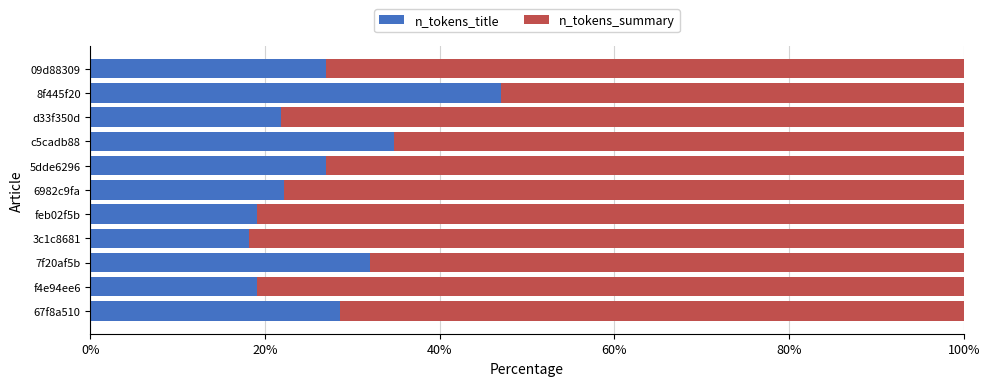

How many data points in n_tokens_title are above 26?

6